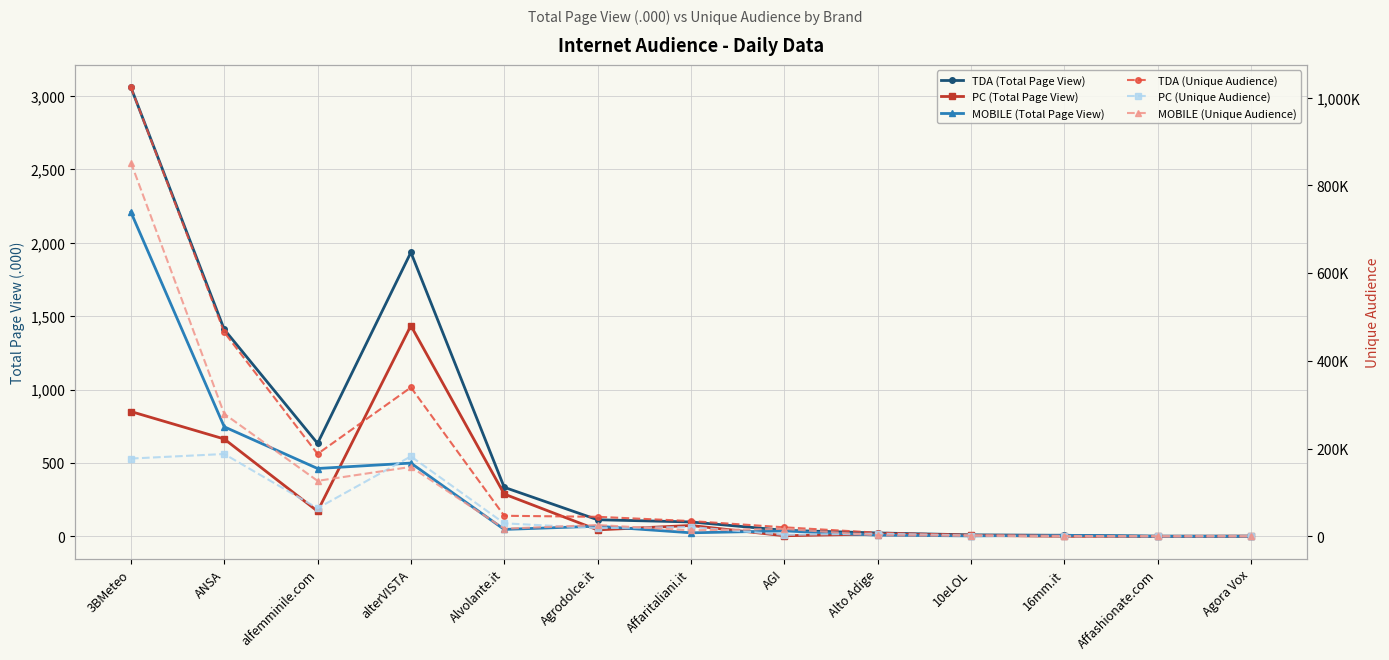

What is the average value of the PC (Unique Audience) series?

53288